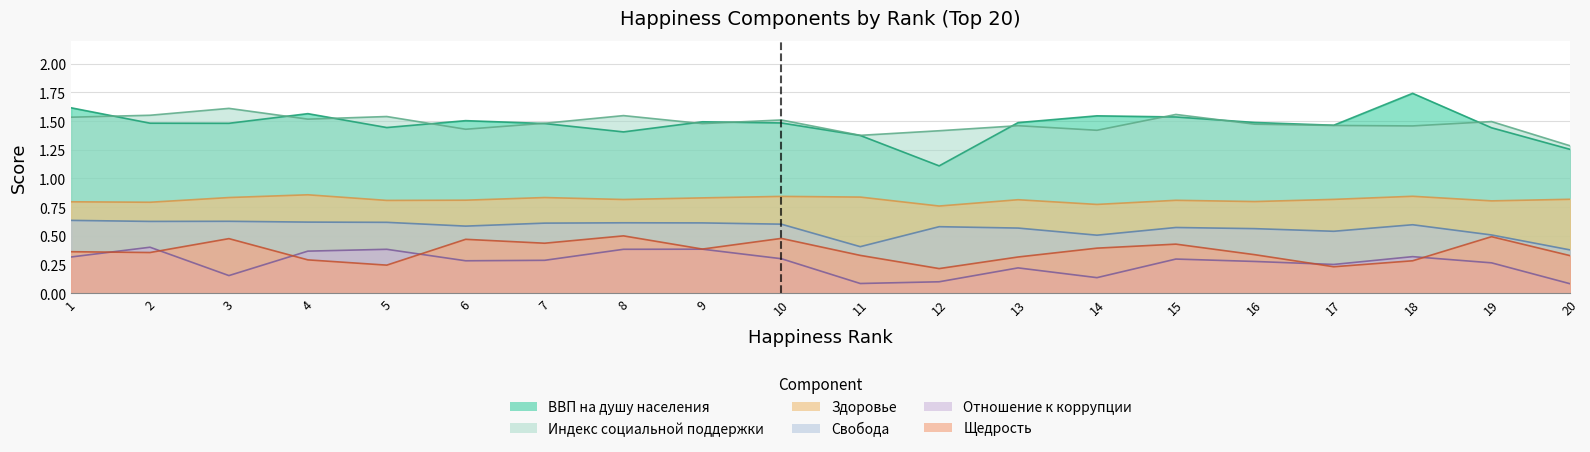

How many data points does each series have?

20